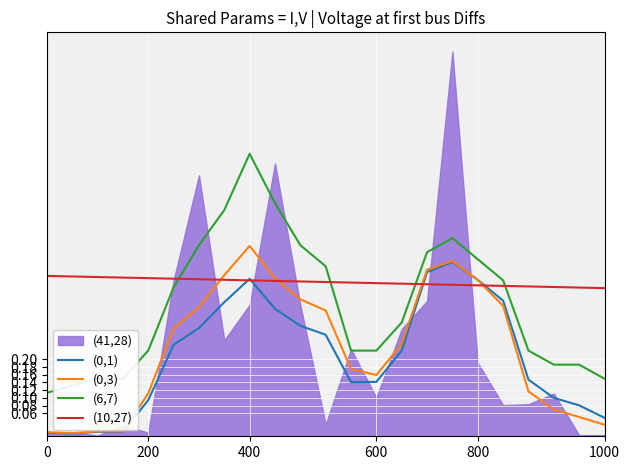

At 20, list the series in order from largest to smallest.

(10,27), (6,7), (0,1), (0,3)